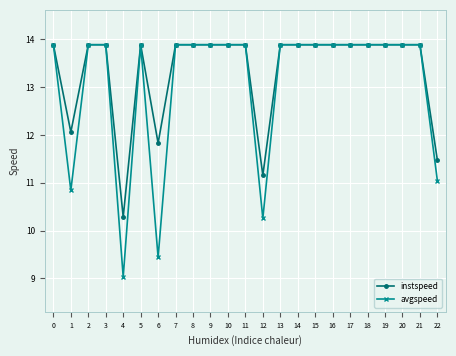

Reading left to right, extract all data points from this chart.

instspeed: 0=13.9	1=12.1	2=13.9	3=13.9	4=10.3	5=13.9	6=11.8	7=13.9	8=13.9	9=13.9	10=13.9	11=13.9	12=11.2	13=13.9	14=13.9	15=13.9	16=13.9	17=13.9	18=13.9	19=13.9	20=13.9	21=13.9	22=11.5
avgspeed: 0=13.9	1=10.8	2=13.9	3=13.9	4=9.0	5=13.9	6=9.4	7=13.9	8=13.9	9=13.9	10=13.9	11=13.9	12=10.3	13=13.9	14=13.9	15=13.9	16=13.9	17=13.9	18=13.9	19=13.9	20=13.9	21=13.9	22=11.0